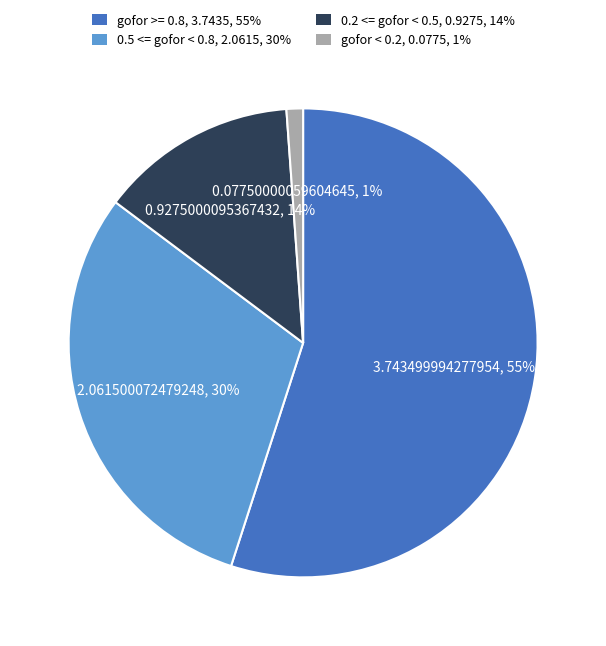

Which category has the smallest portion of the pie?

gofor < 0.2, 0.0775, 1%